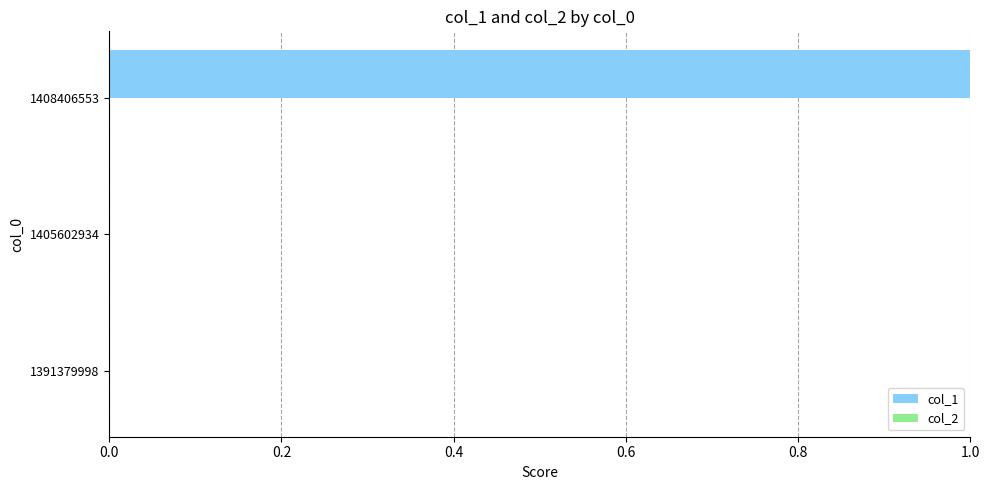

The chart shows a value of 1 at 1405602934. True or false?

False